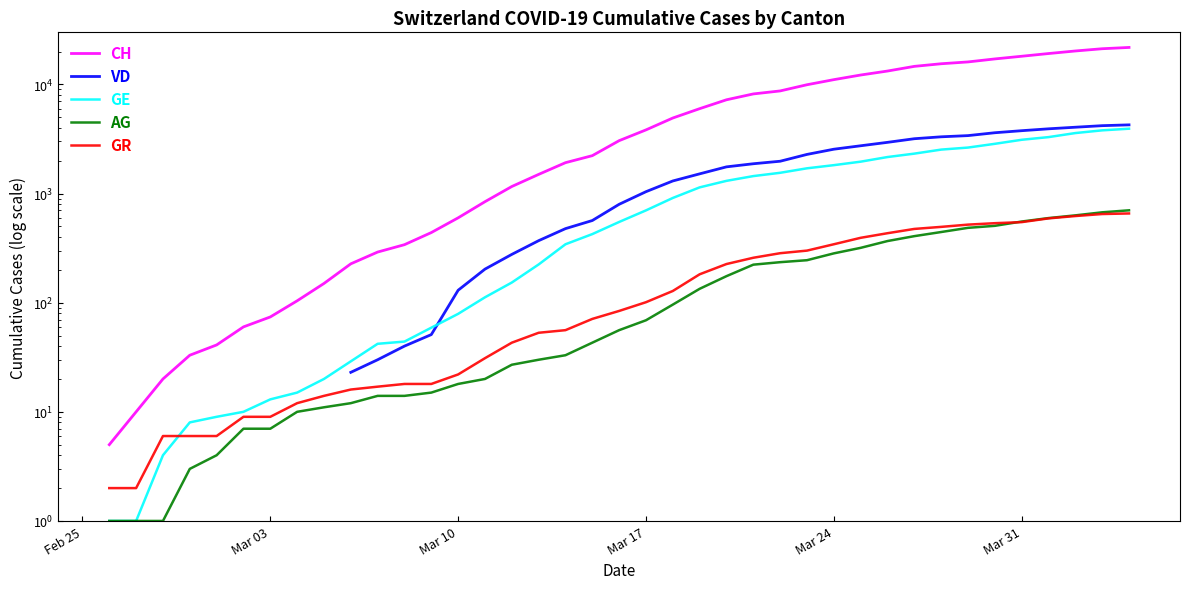

True or false: GE has more than 1 points higher than both neighbors.

False